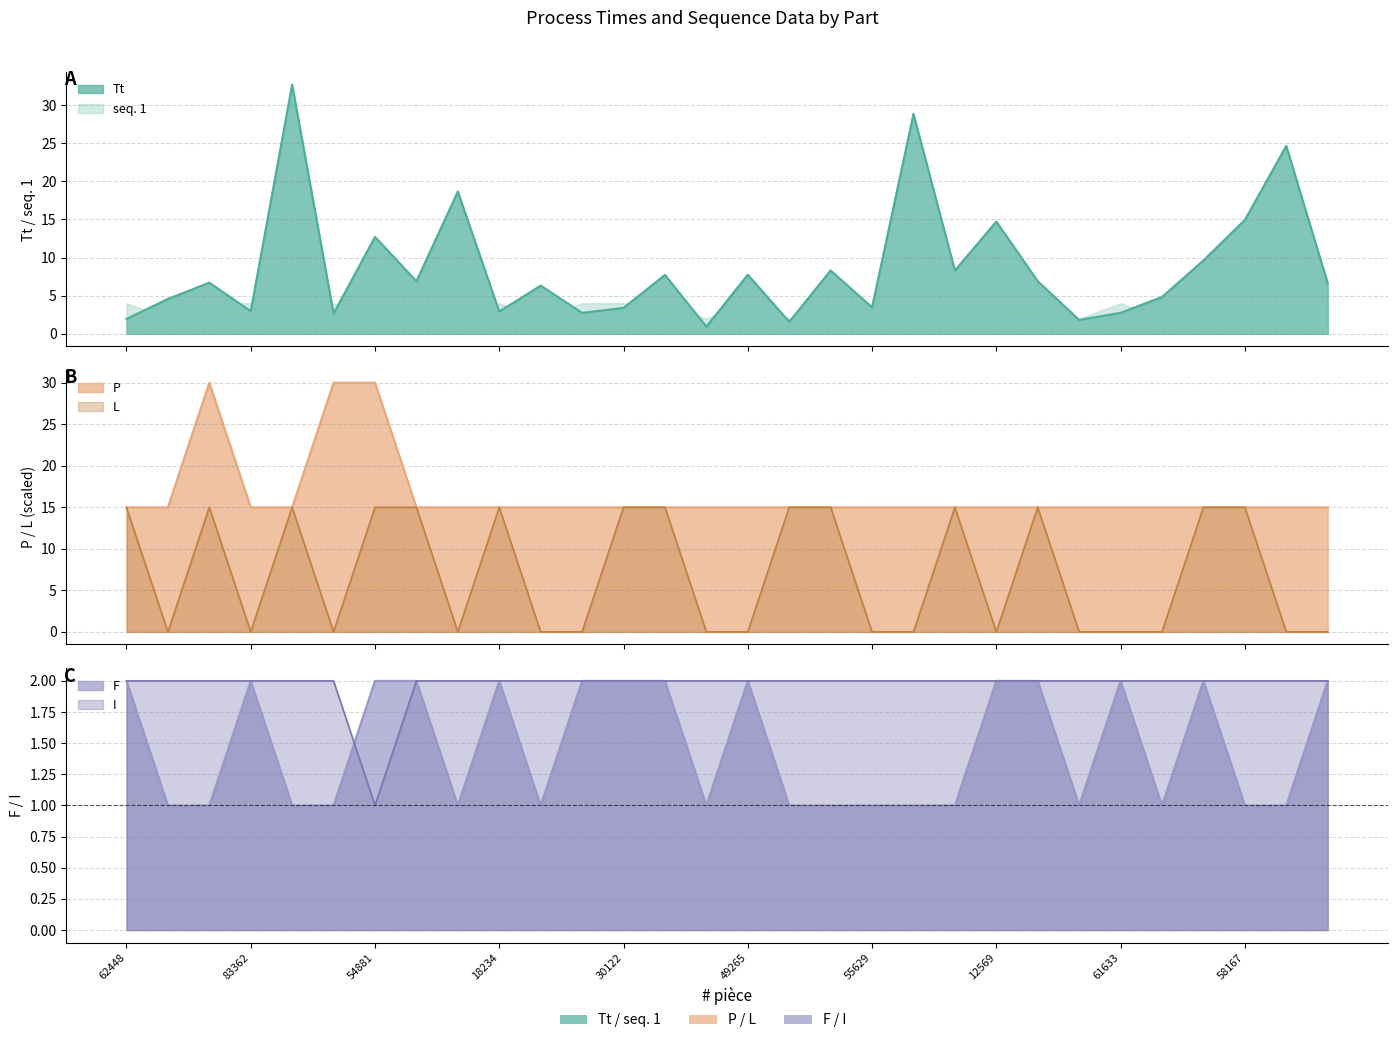

Is it true that Tt equals 12.7 at 54881?

True